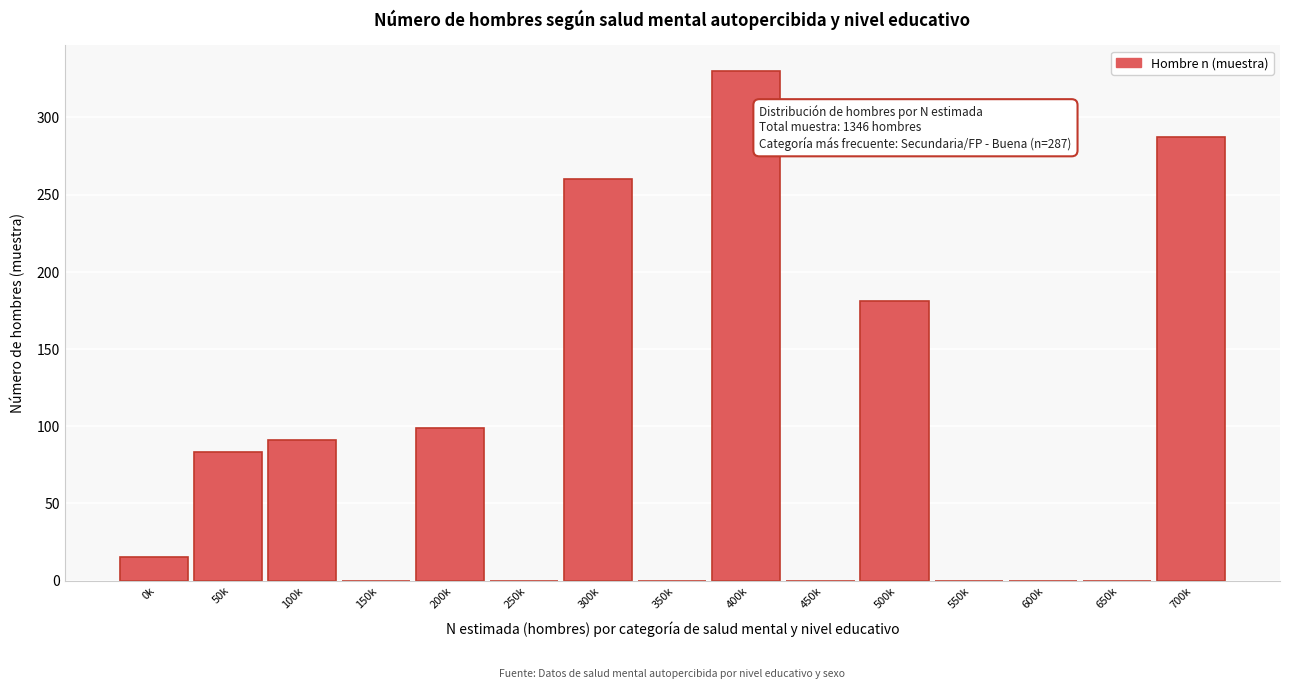

Reading left to right, what are all the values shown in this chart?

0k=15	50k=83	100k=91	150k=0	200k=99	250k=0	300k=260	350k=0	400k=330	450k=0	500k=181	550k=0	600k=0	650k=0	700k=287